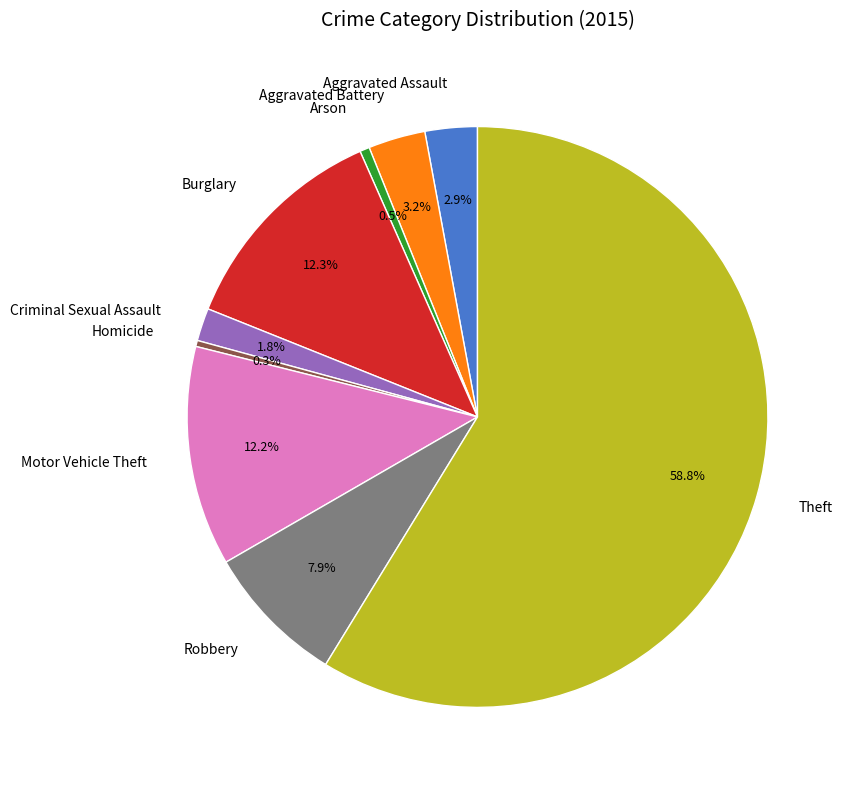

Count the number of slices in the pie.

9